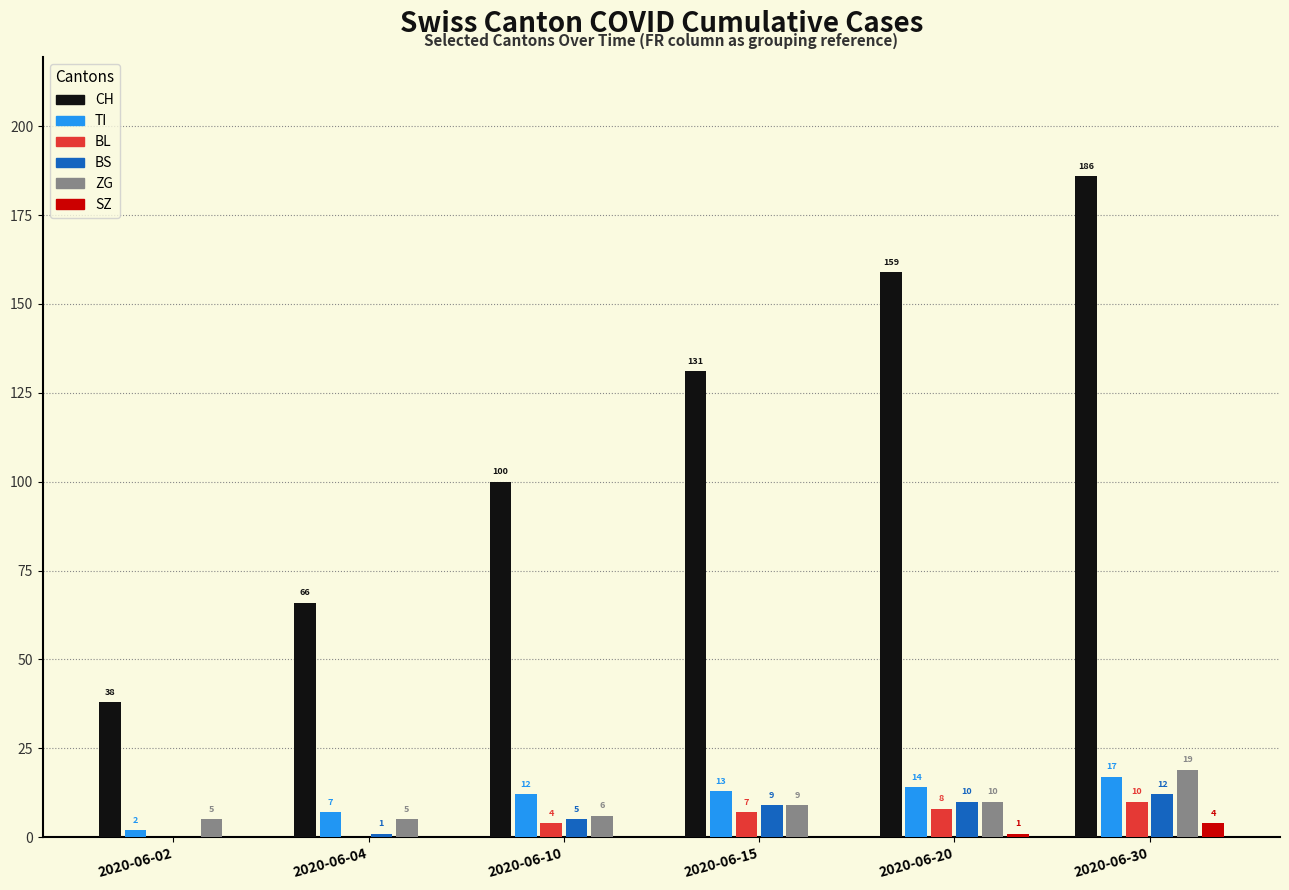

Which series changed the most between 2020-06-10 and 2020-06-15?

CH